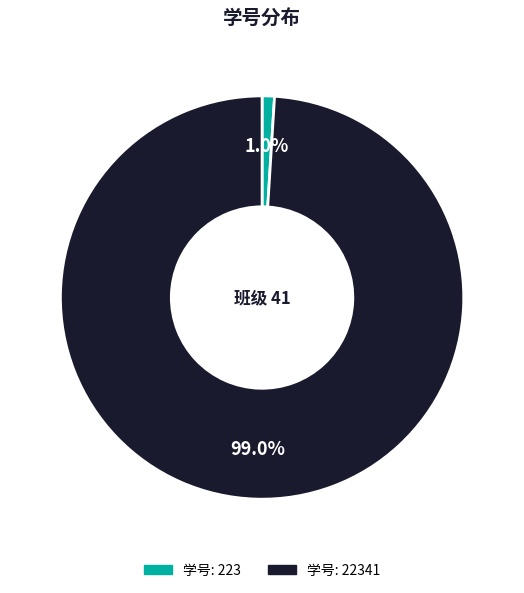

To the nearest percent, what is the difference between the largest and smallest slice percentages?

98%